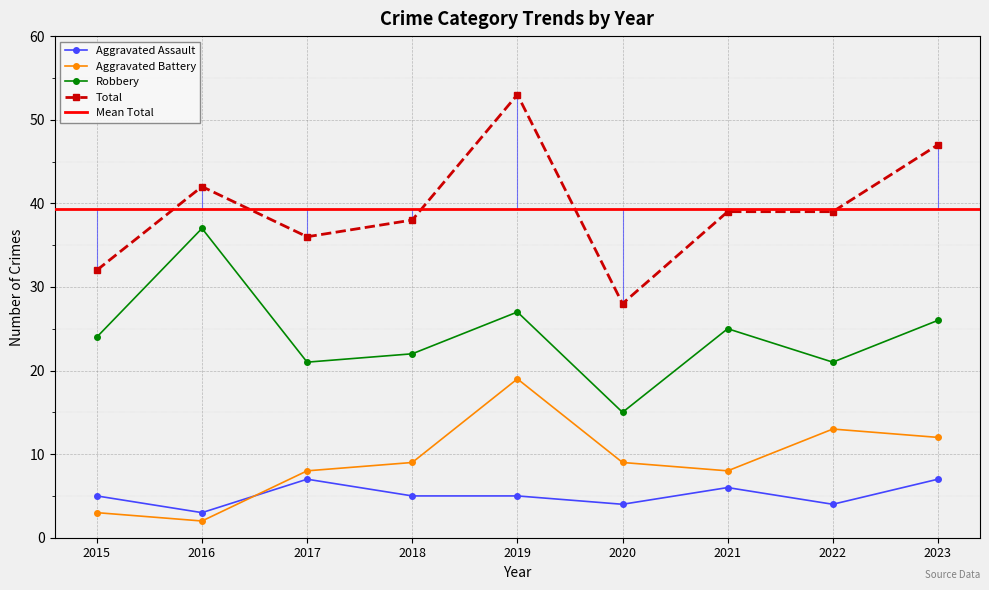

At which category does Robbery reach its first local valley?

2017